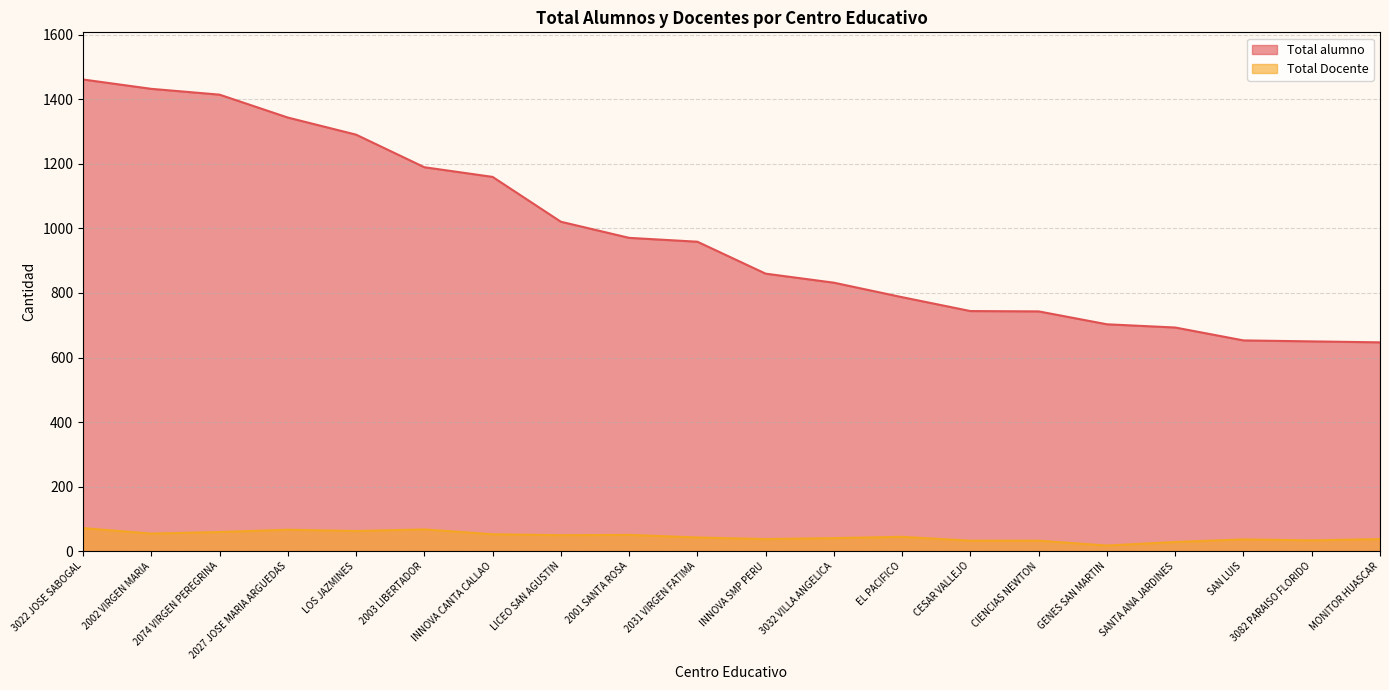

At which category does the chart reach its peak across all series?

3022 JOSE SABOGAL